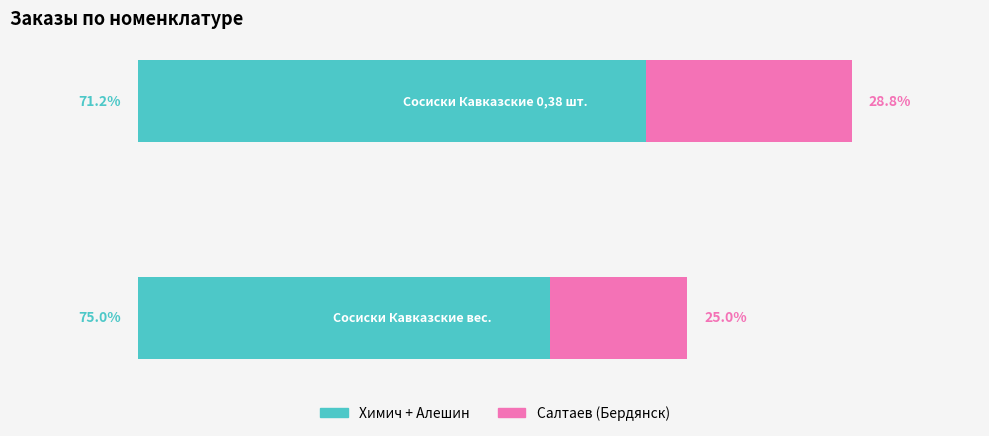

What is the average value of the Химич + Алешин series?

2680